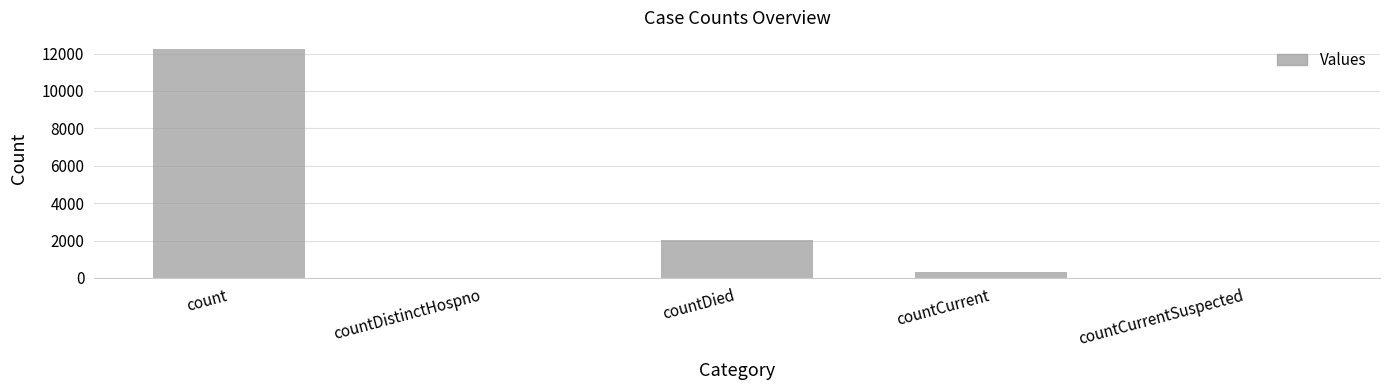

How many categories are shown in the chart?

5